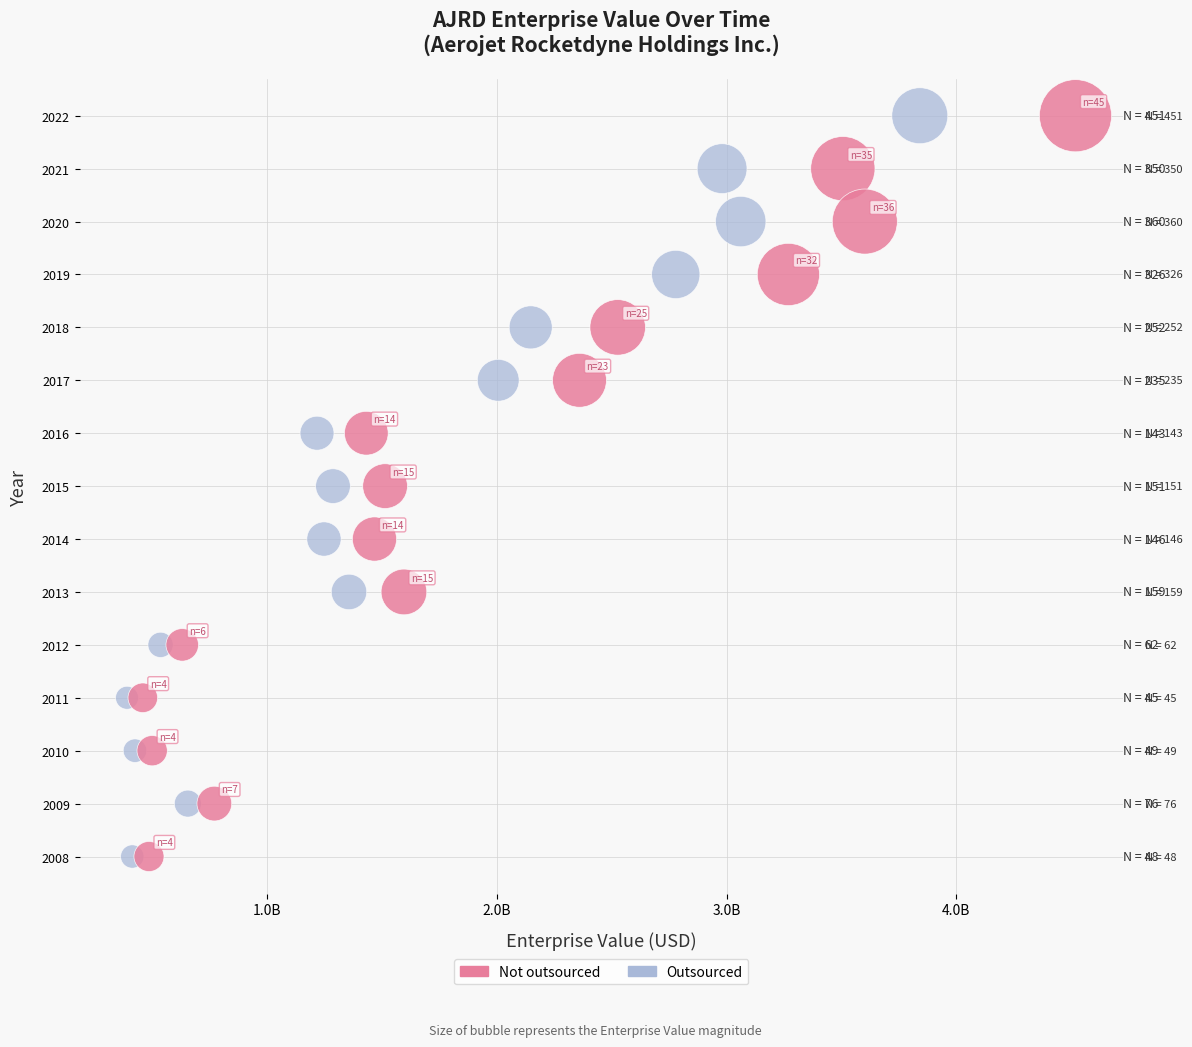

What are all the series names shown in the legend?

Not outsourced, Outsourced